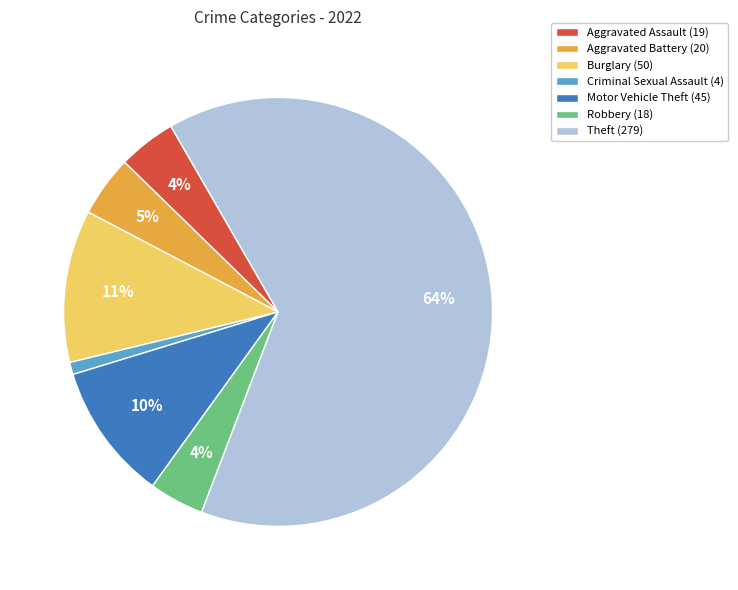

Which slice is the smallest?

Criminal Sexual Assault